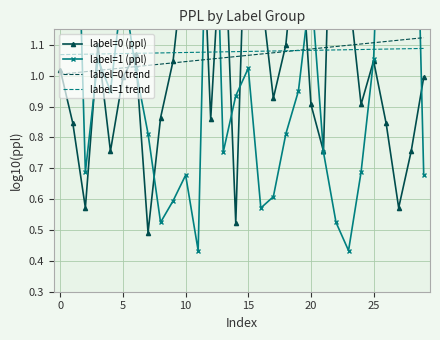

List the series in order of their peak value, lowest first.

label=1 trend, label=0 trend, label=0 (ppl), label=1 (ppl)